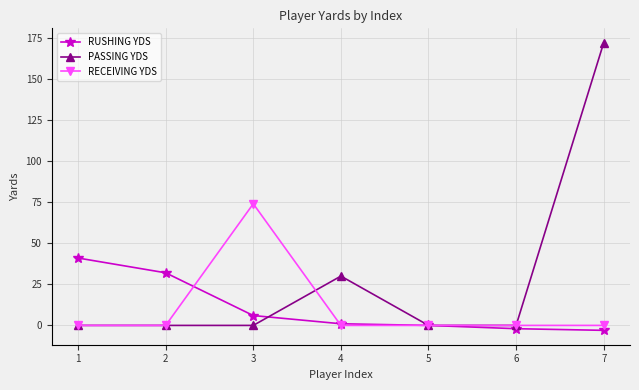

What is the highest value of the PASSING YDS series?

172